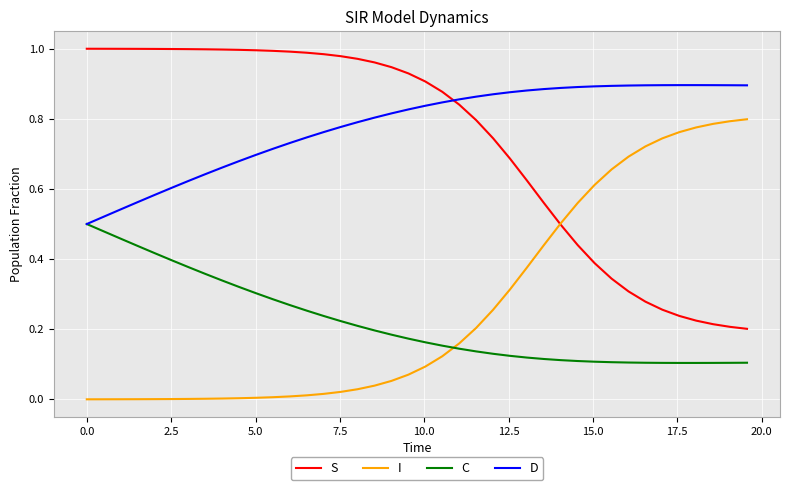

How many times do D and S cross each other?

1